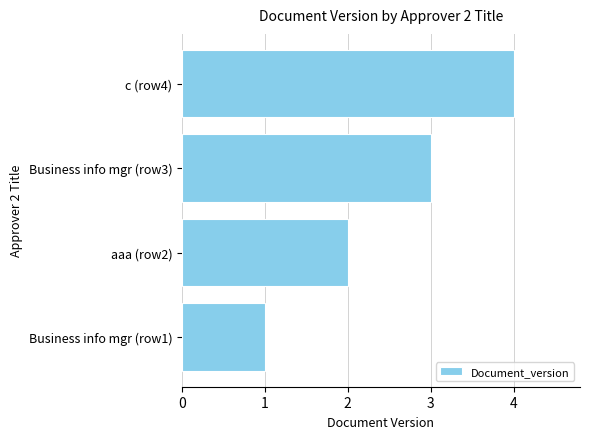

List the labels in order of value, smallest first.

Business info mgr (row1), aaa (row2), Business info mgr (row3), c (row4)